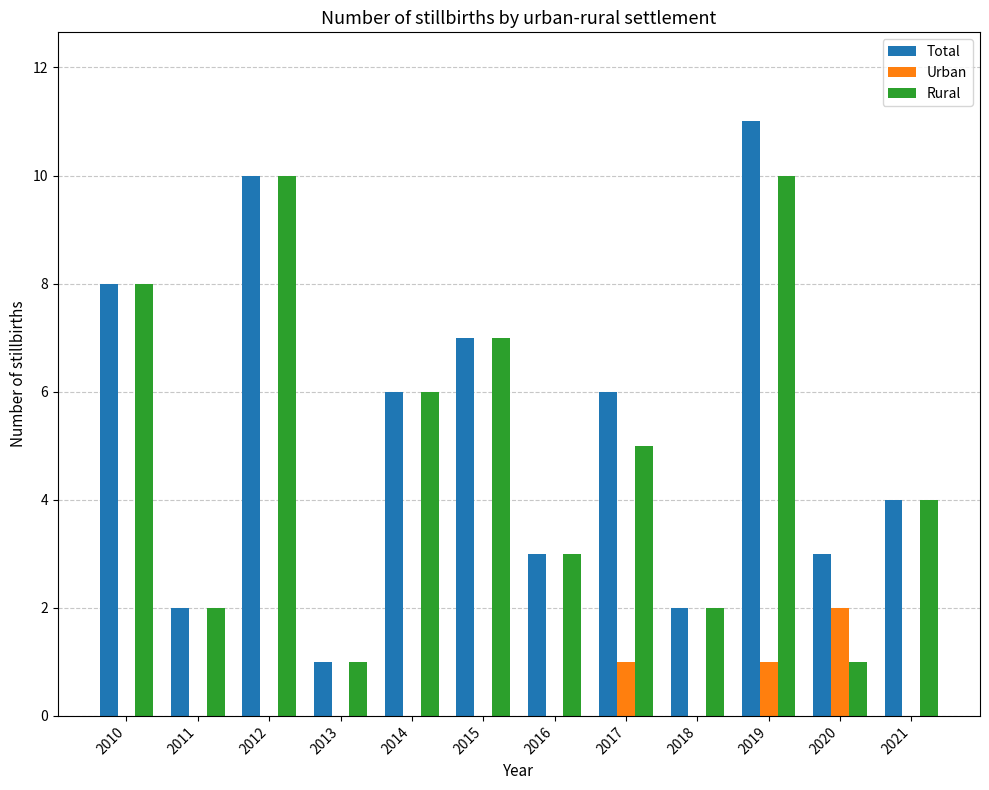

What is the total value across all series at 2021?

8